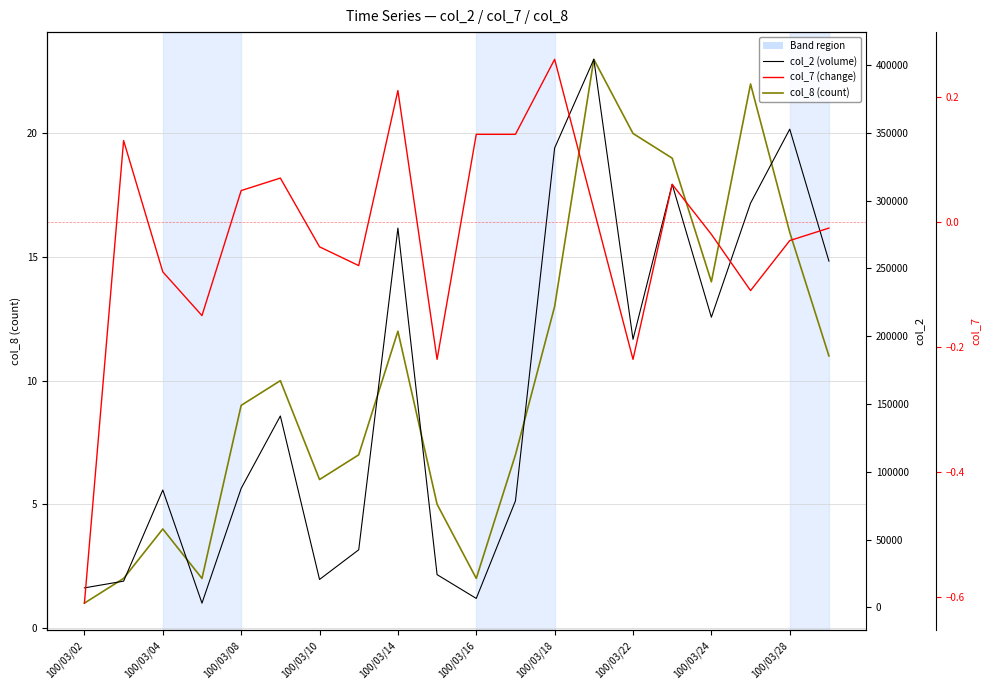

Which series has the widest spread of values?

col_2 (volume)